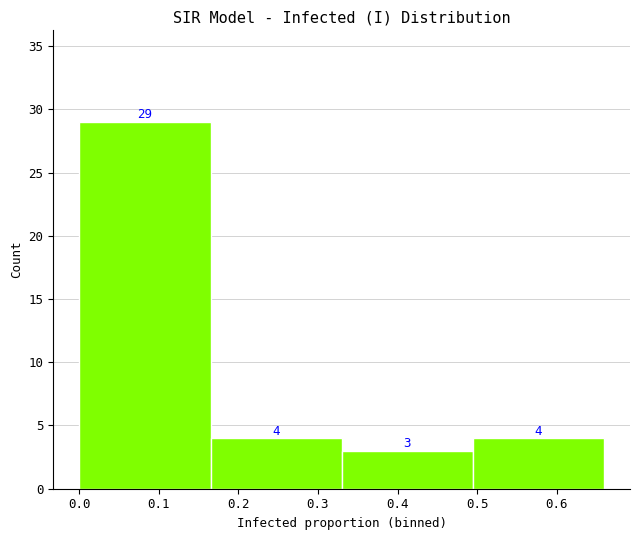

Which range on the x-axis has the tallest bar?

0.00 to 0.16